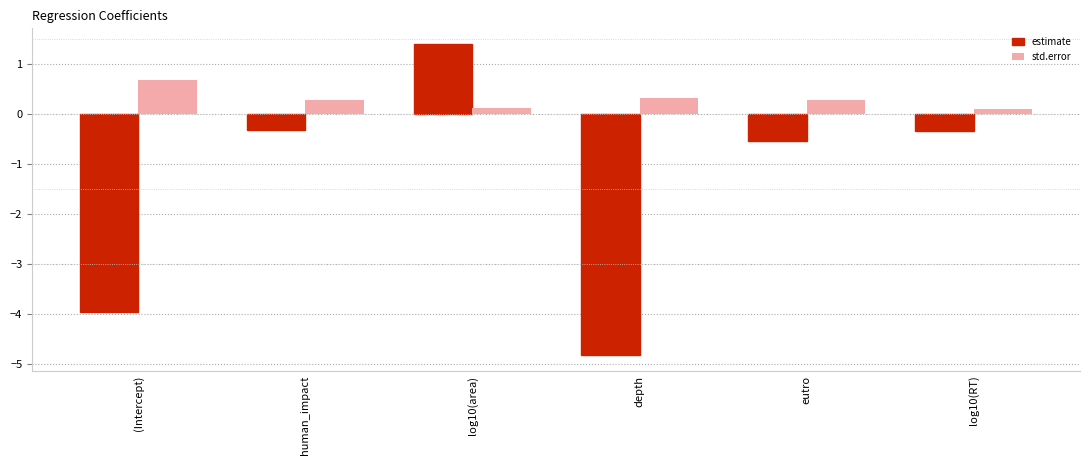

What is the label of the 1st bar from the left?

(Intercept)